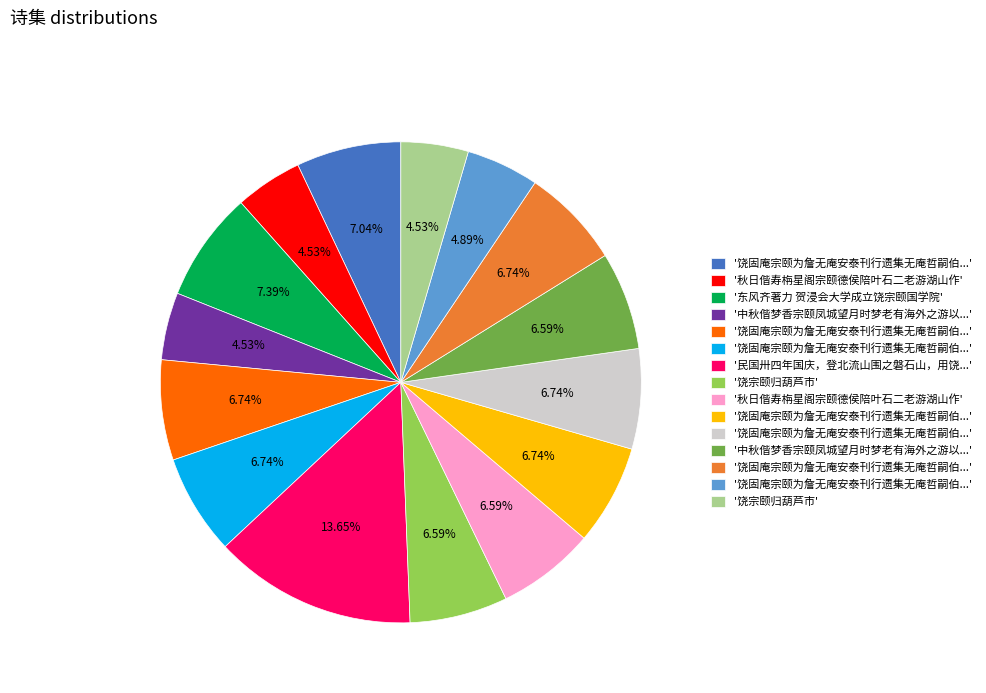

Is there a majority slice in this chart?

No